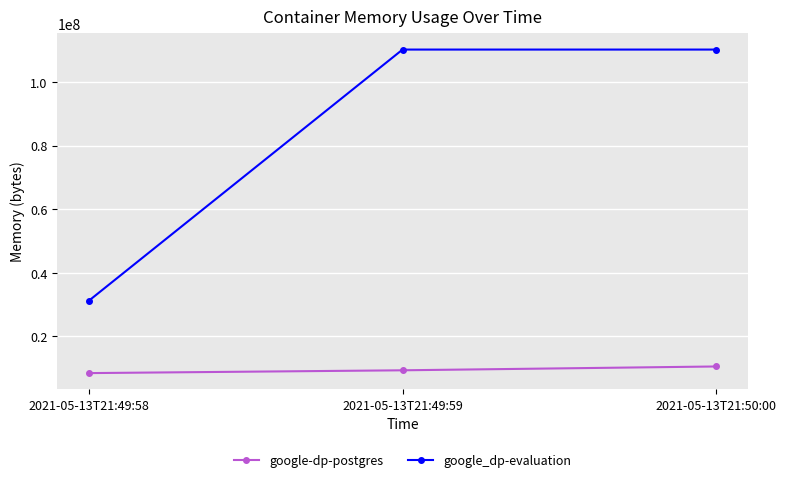

How many values in the google_dp-evaluation series are below 110206976?

1